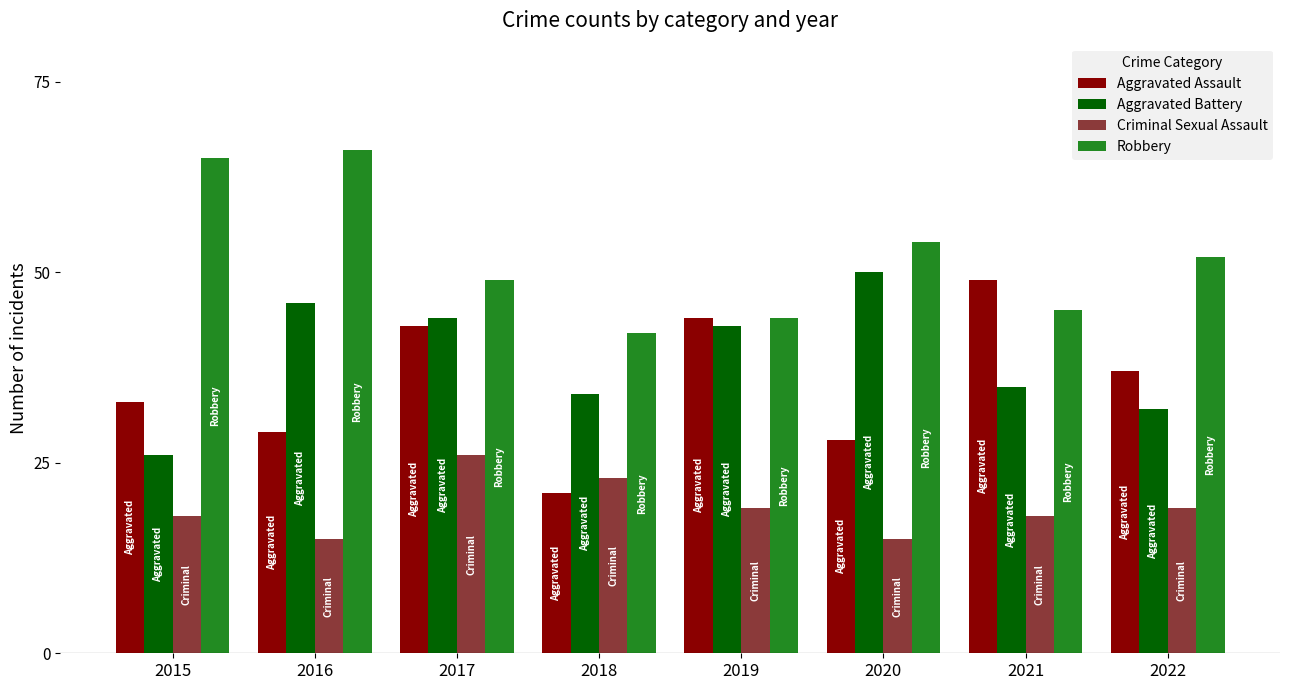

What is the spread (max minus min) of values at 2022?

33